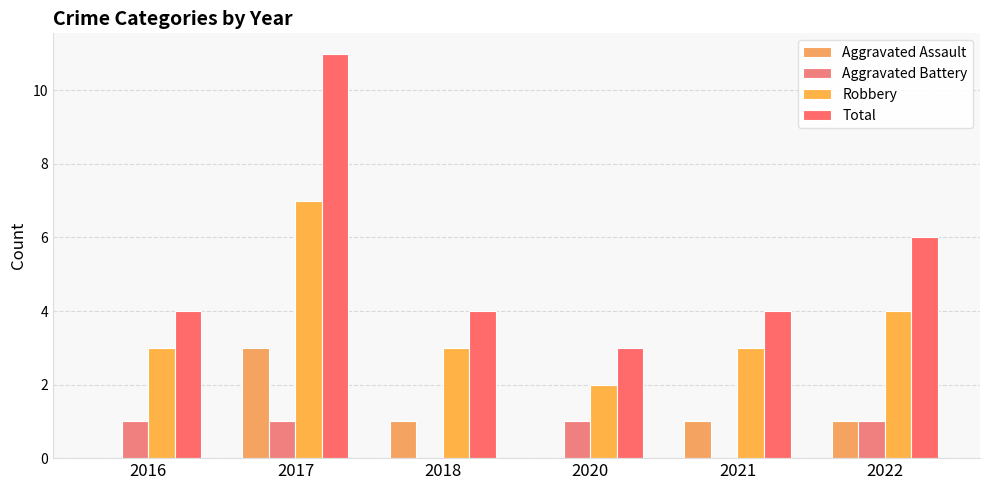

Rank the series at 2017 from highest to lowest value.

Total, Robbery, Aggravated Assault, Aggravated Battery